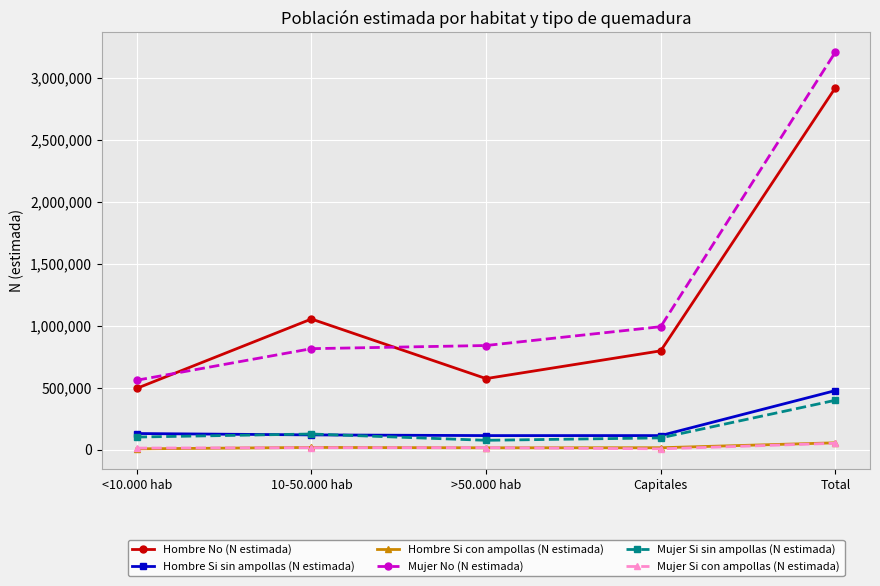

How many lines are shown in the chart?

6